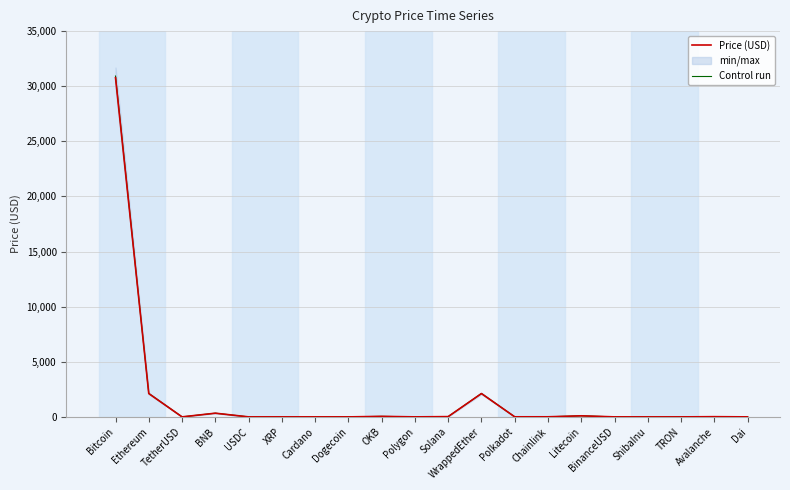

Where is the first local minimum for Control run?

TetherUSD